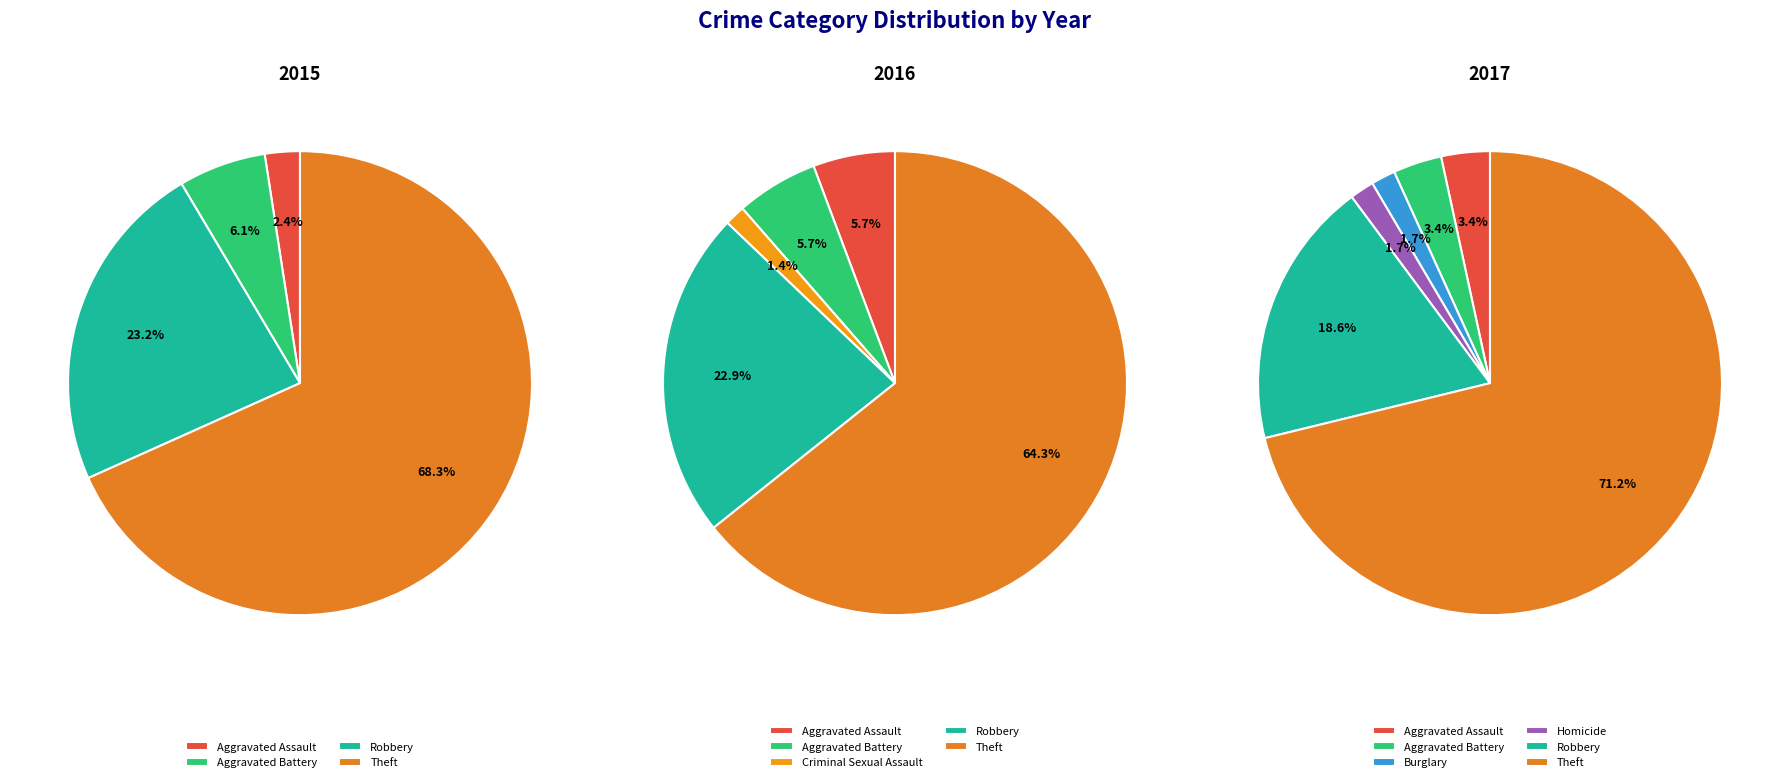

To the nearest percent, what portion does values_2017 represent?

3%